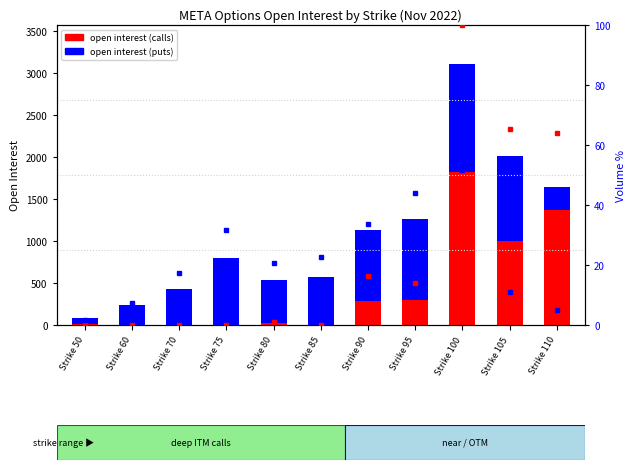

What is the value of the open interest (puts) bar at the 9th from the left?

1278.0